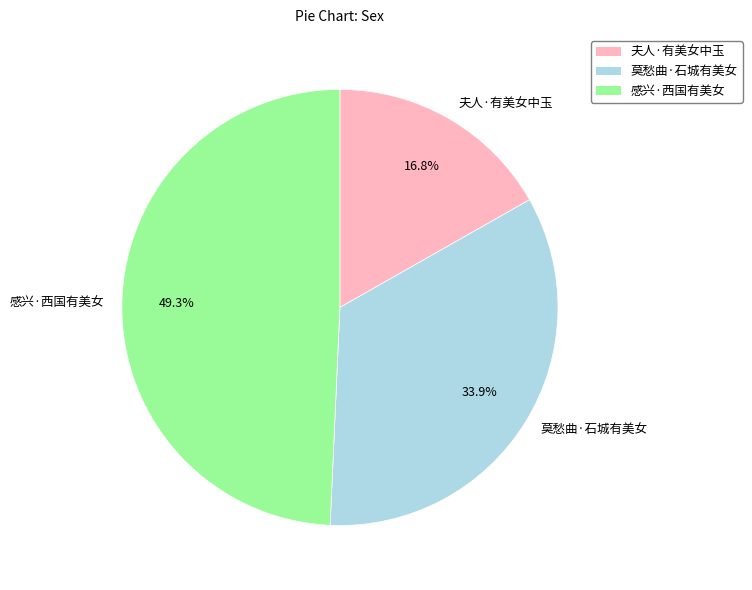

Between 感兴·西国有美女 and 夫人·有美女中玉, which is larger?

感兴·西国有美女